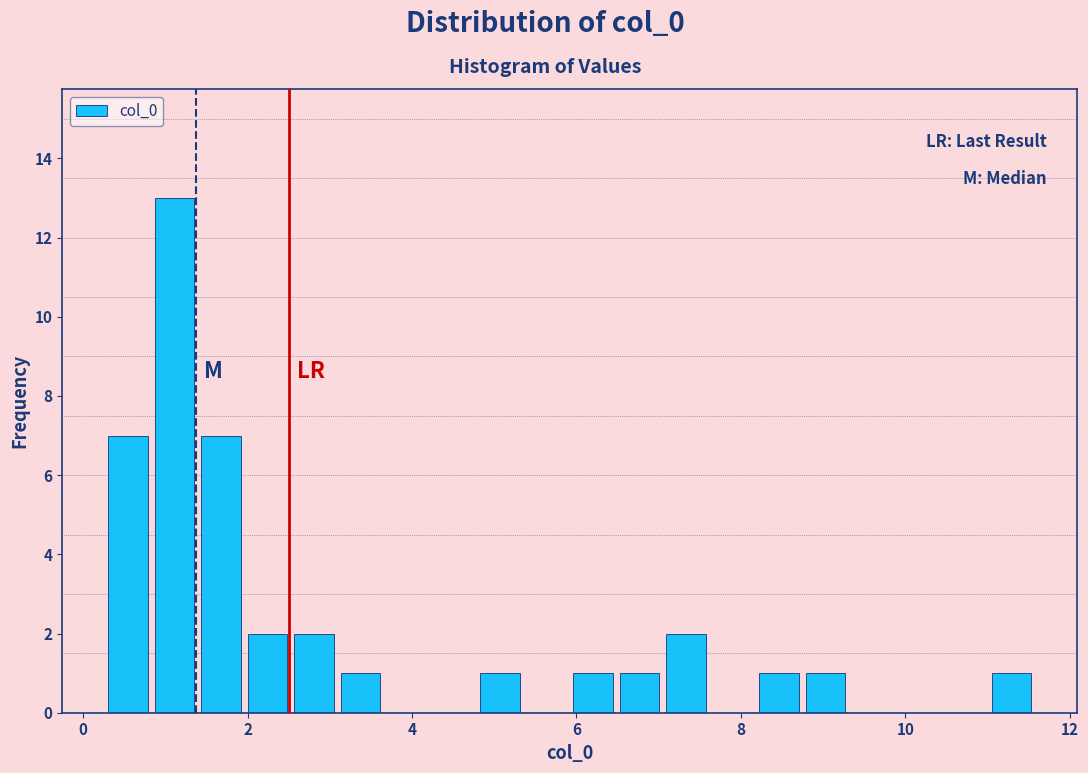

Around what value on the x-axis is the tallest bar? Give the approximate position of its centre, as read against the axis.

1.2